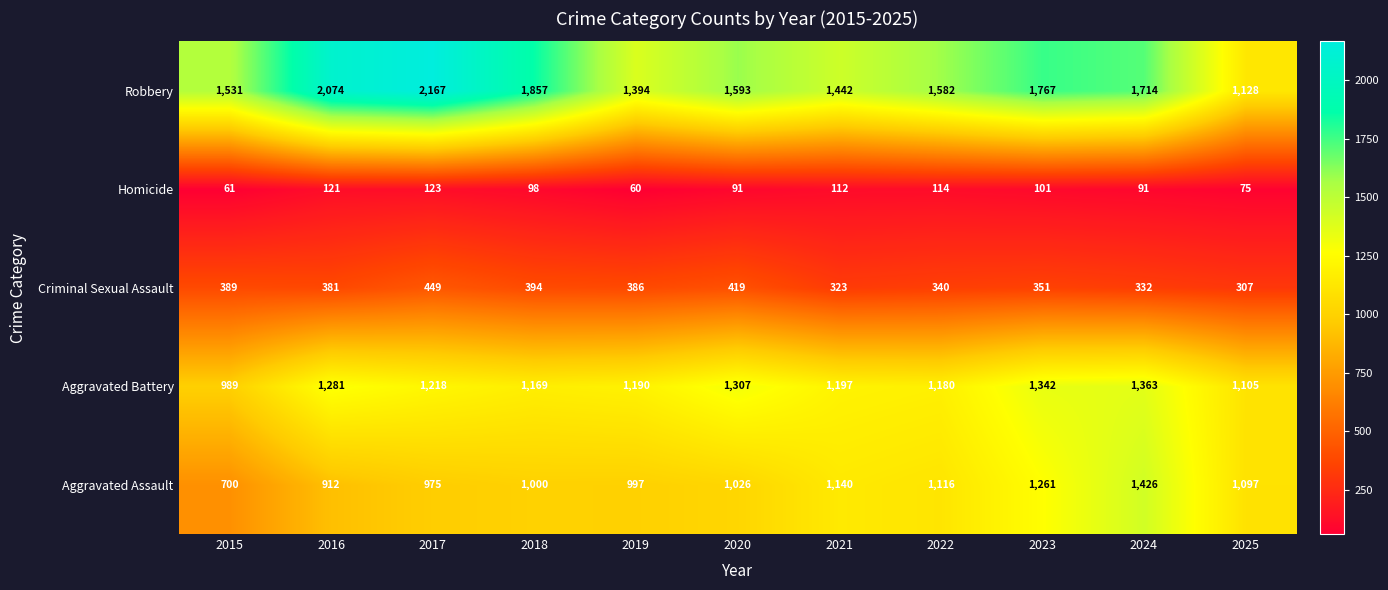

At how many categories does at least one series exceed 857?

11